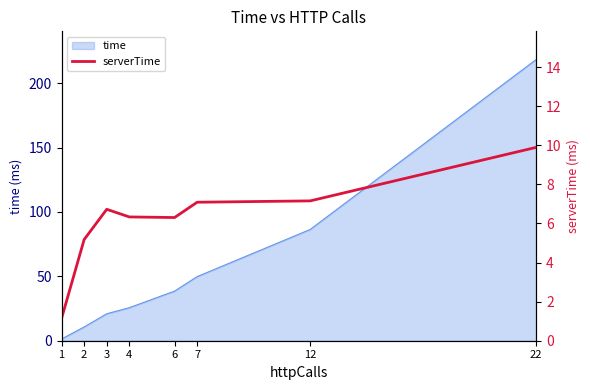

Approximately how many times larger is the value at 4 compared to 2?

1.2